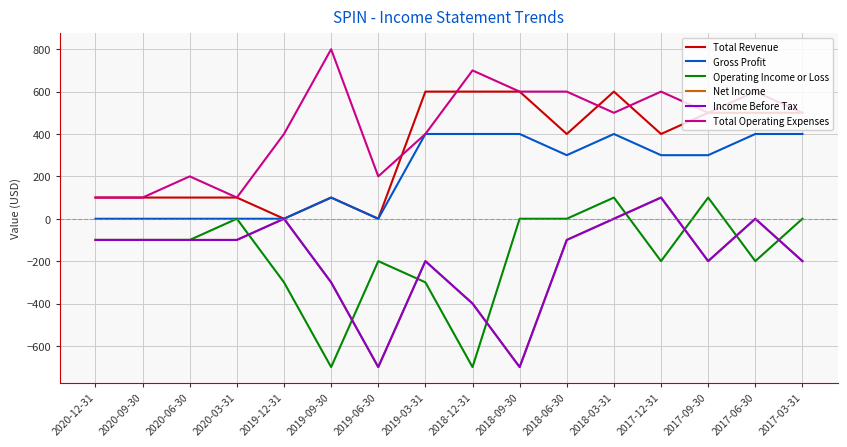

At which category does the chart reach its peak across all series?

2019-09-30